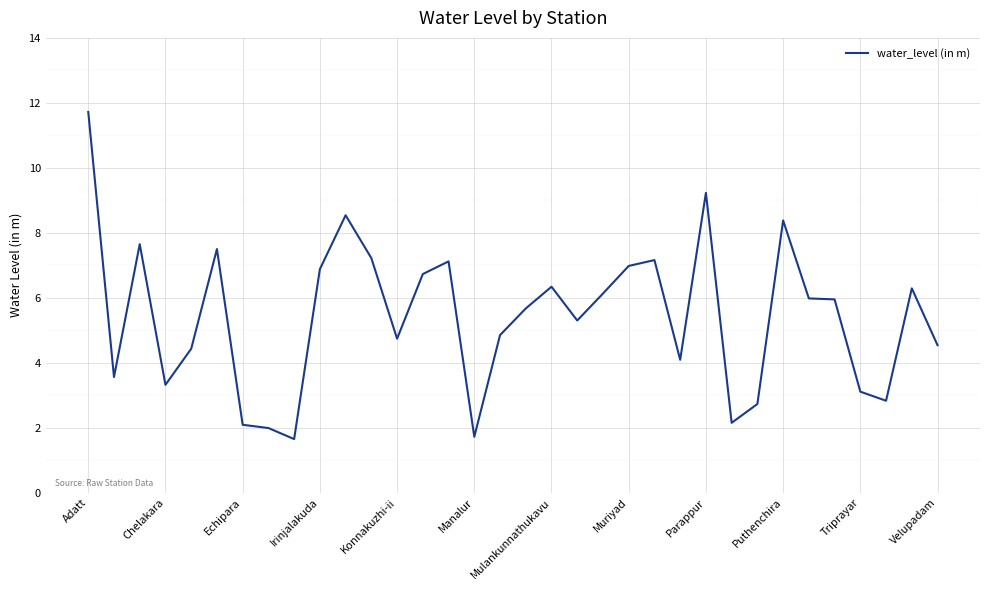

How many lines are shown in the chart?

1